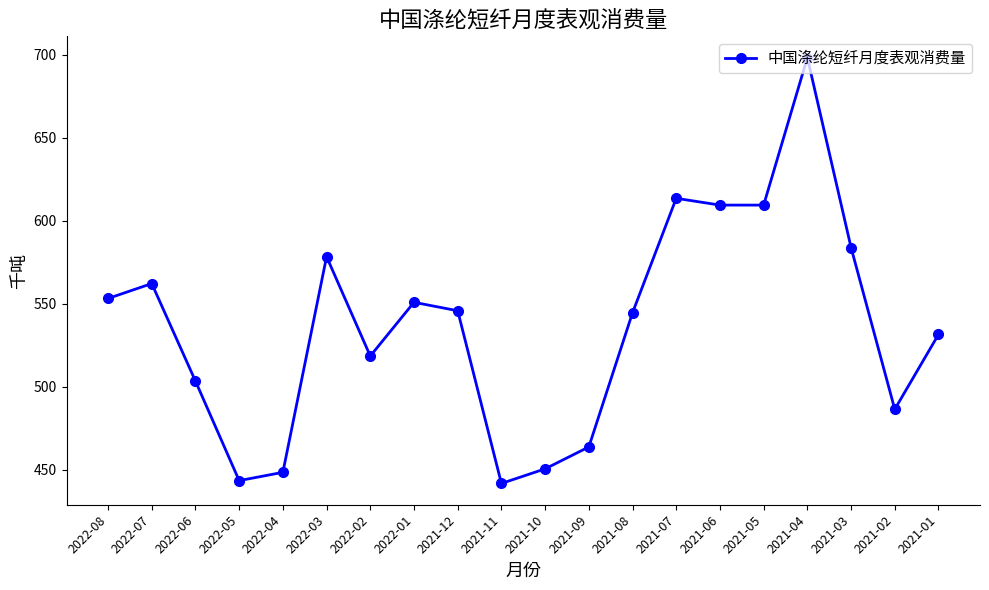

Does the chart have visible grid lines?

No